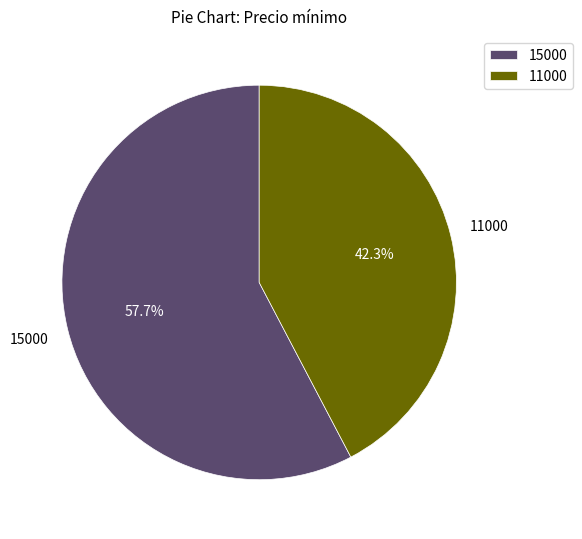

To the nearest percent, what portion does 15000 represent?

58%